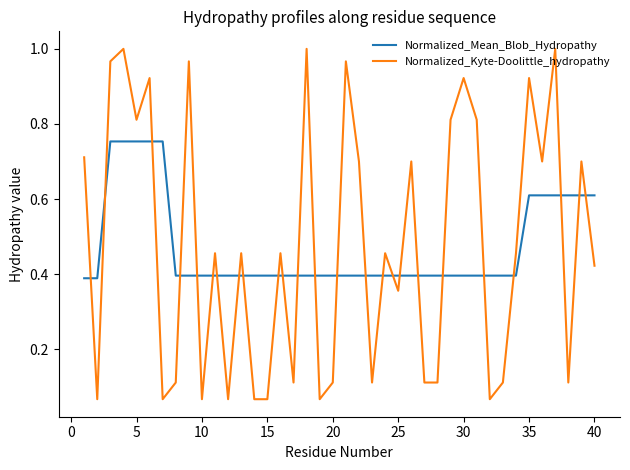

Count the number of data series in this chart.

2